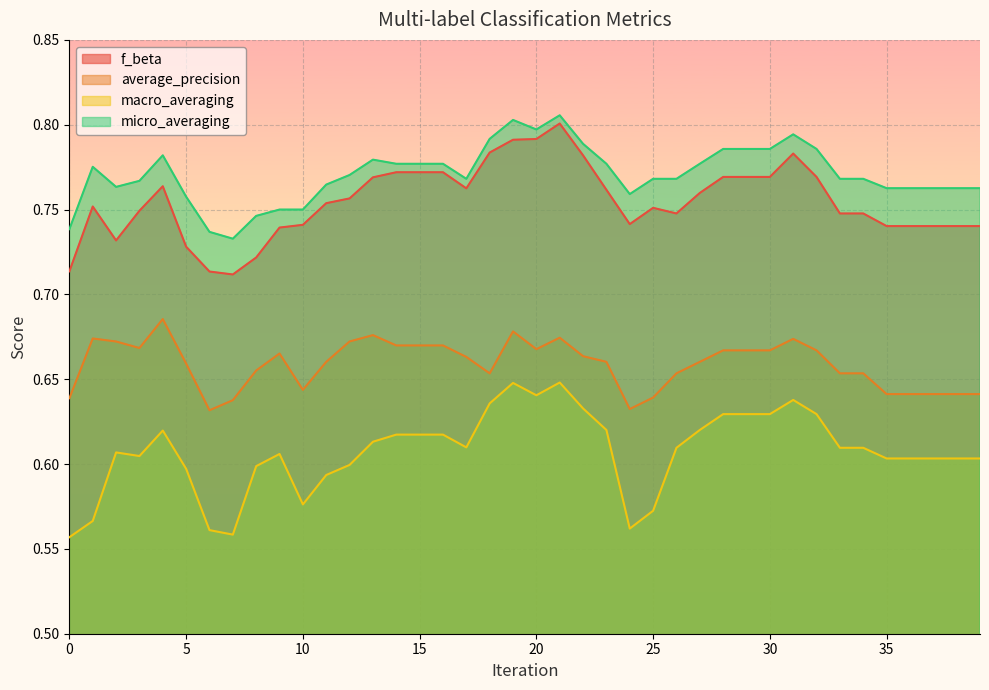

Which has a higher value, 34 or 14?

14